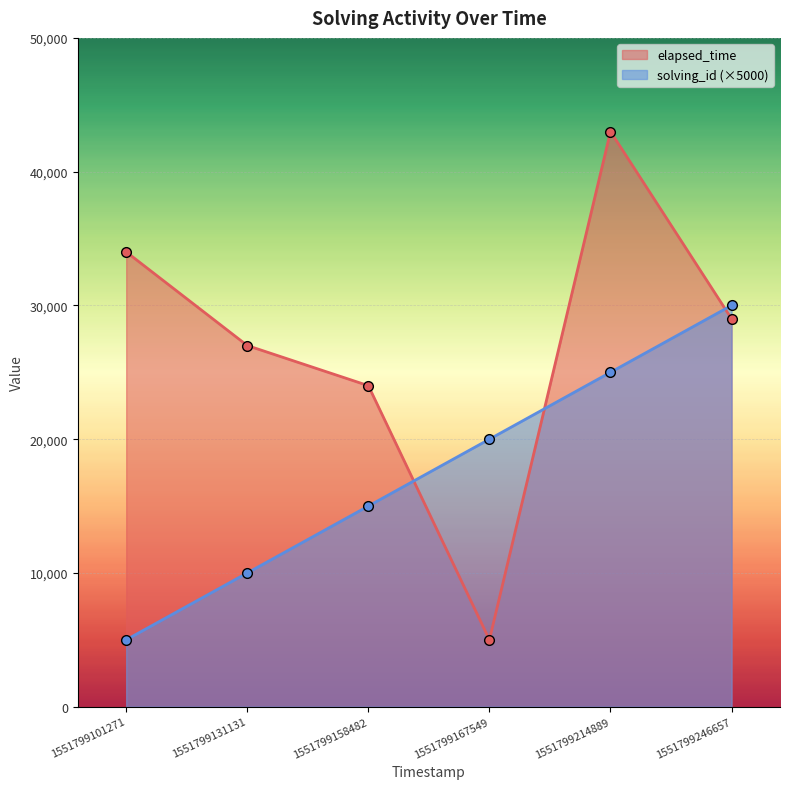

Reading left to right, what are all the values shown in this chart?

solving_id: 5000	10000	15000	20000	25000	30000
elapsed_time: 34000	27000	24000	5000	43000	29000